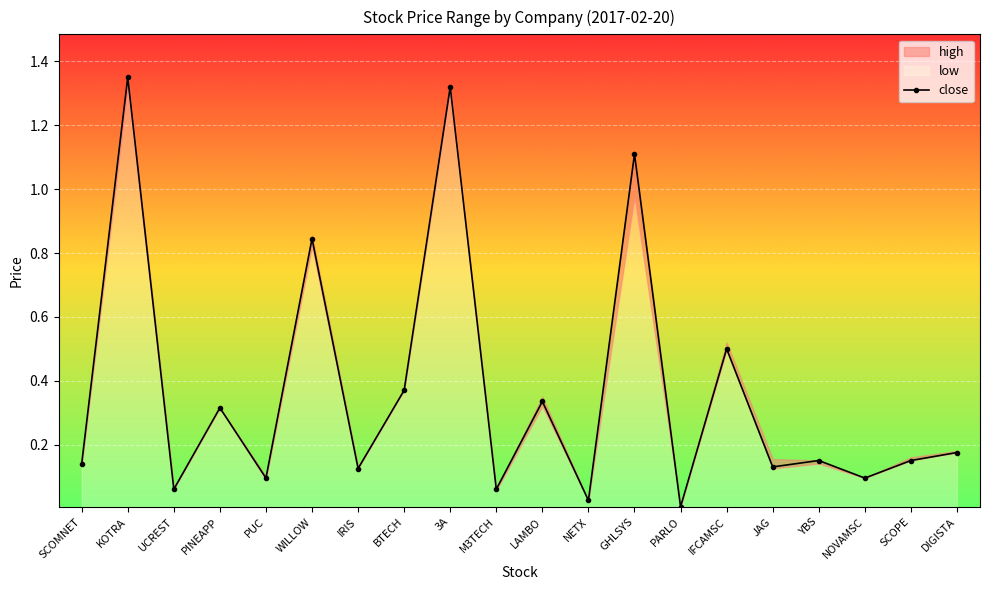

What is the difference between the maximum and minimum values?

1.3